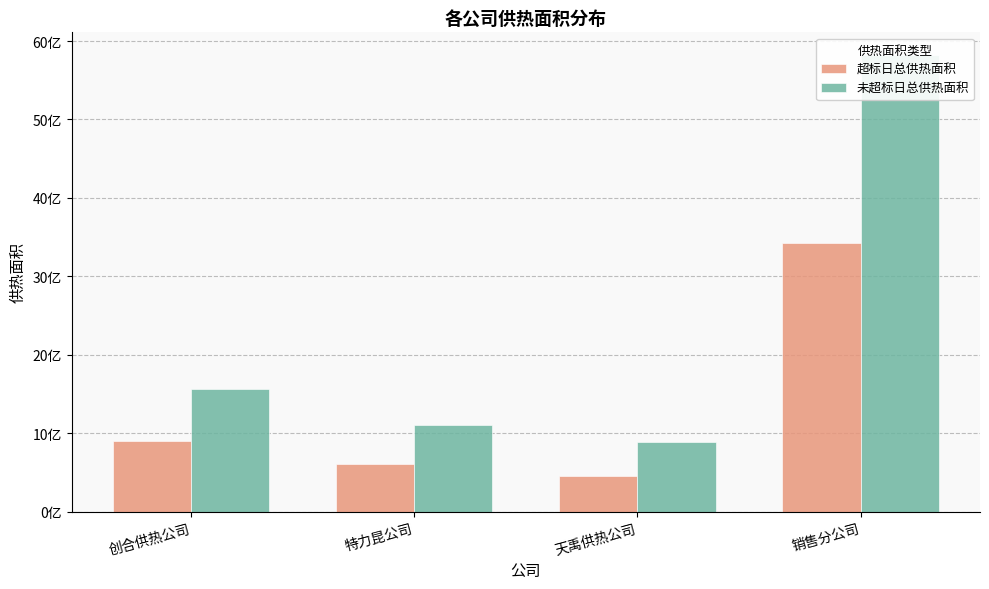

How many bars are there in total?

8